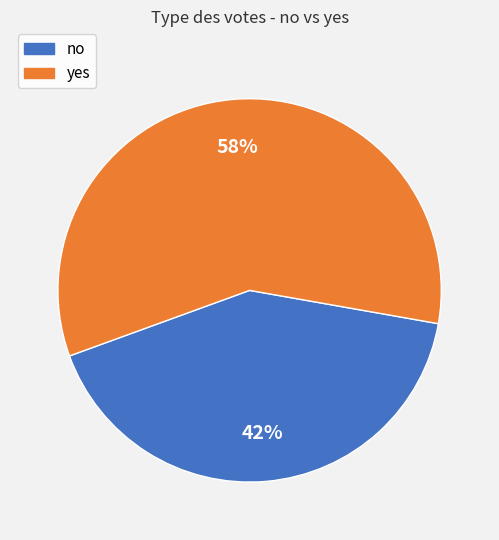

To the nearest percent, what is the average slice percentage?

50%